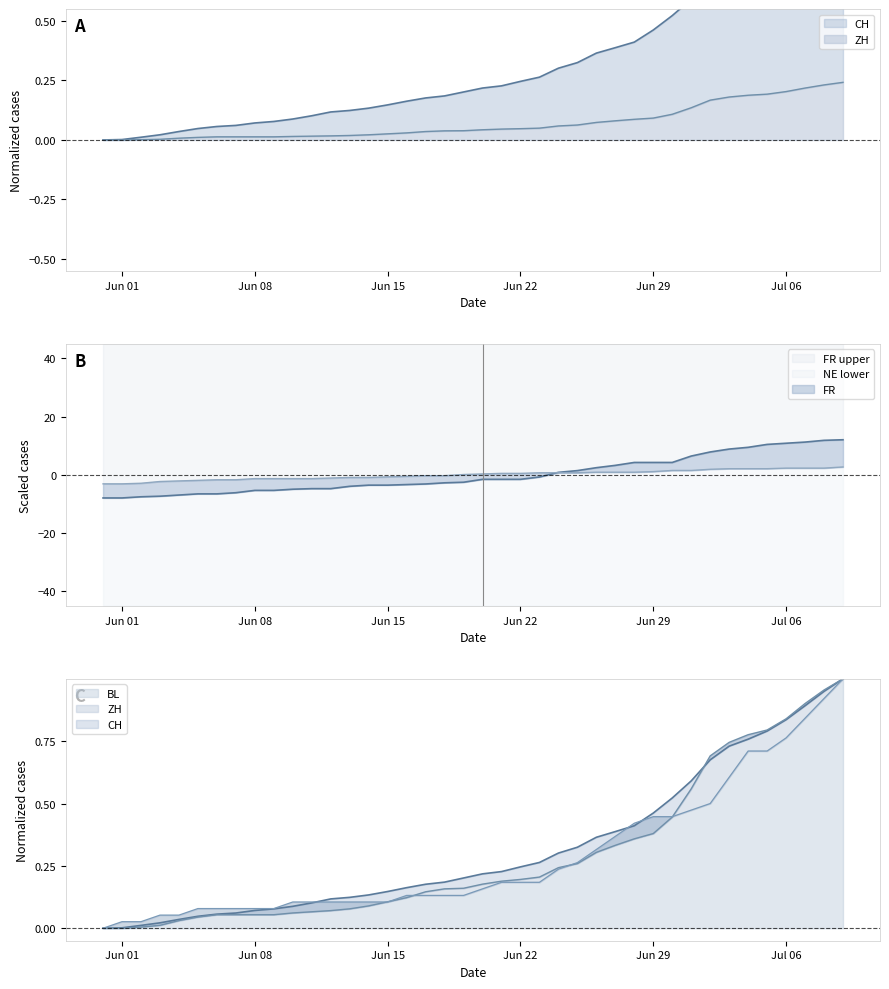

True or false: BL and ZH cross at least once.

False